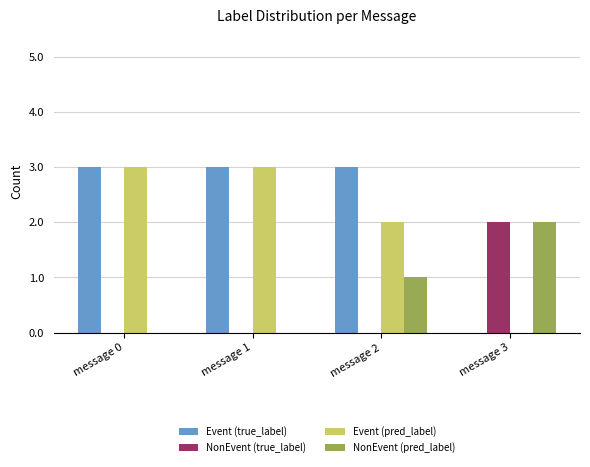

Is it true that Event (pred_label) equals 3 at message 0?

True